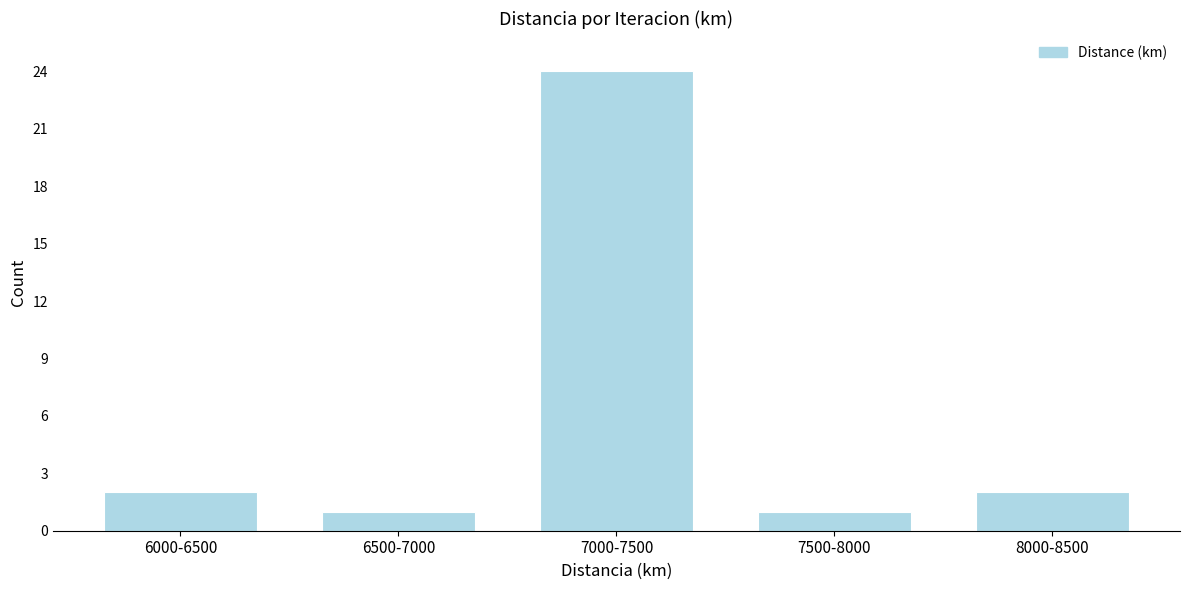

Reading left to right, transcribe all the data shown in this chart.

6000-6500=2	6500-7000=1	7000-7500=24	7500-8000=1	8000-8500=2